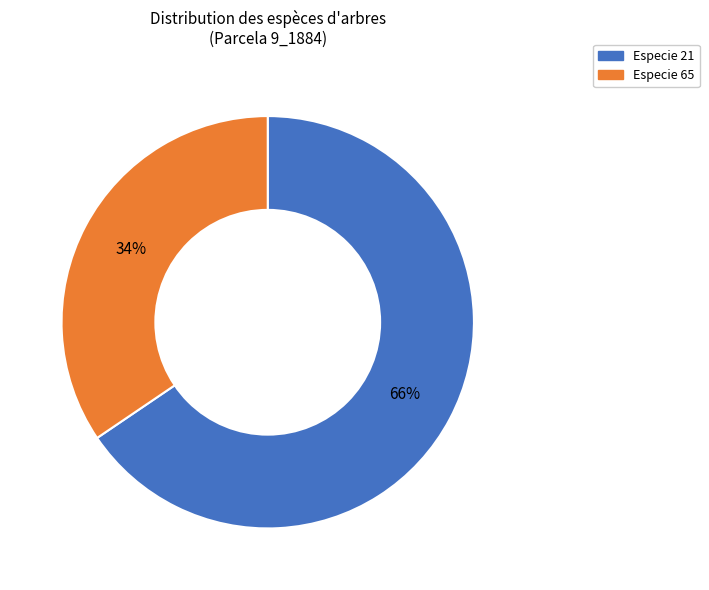

To the nearest percent, what is the average slice percentage?

50%